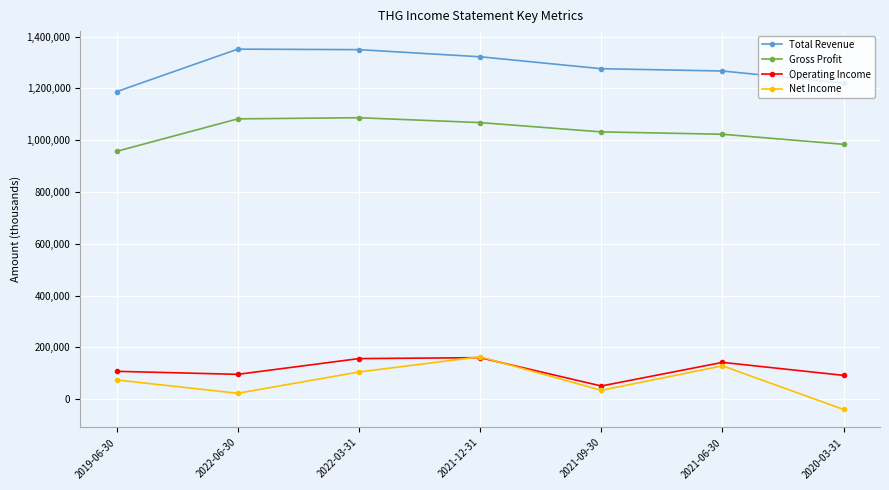

What is the sum of the Net Income values at 2020-03-31 and 2022-03-31?

64800